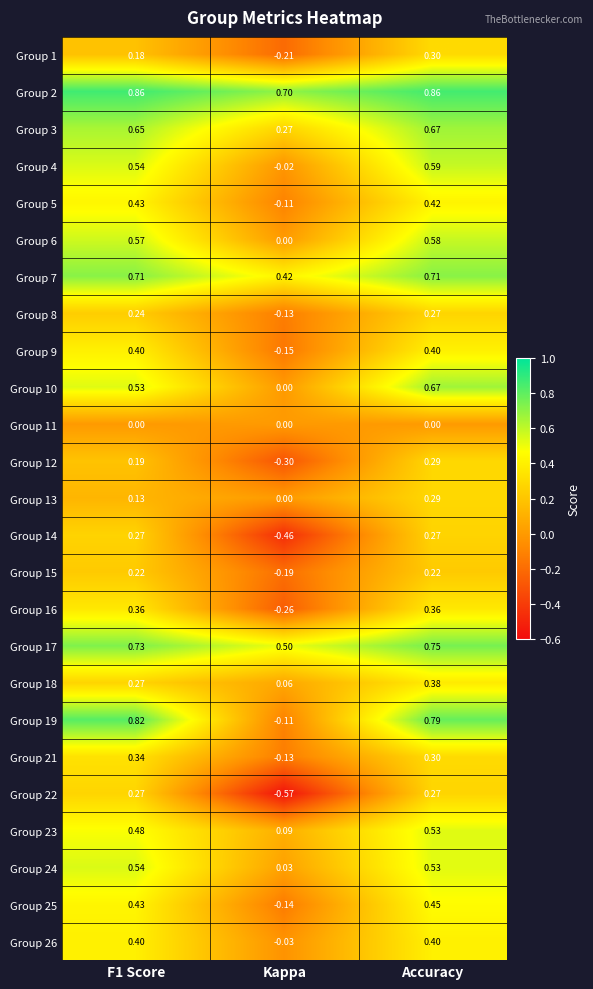

Is the value of Group 24 at Accuracy greater than the value of Group 21 at Kappa?

Yes